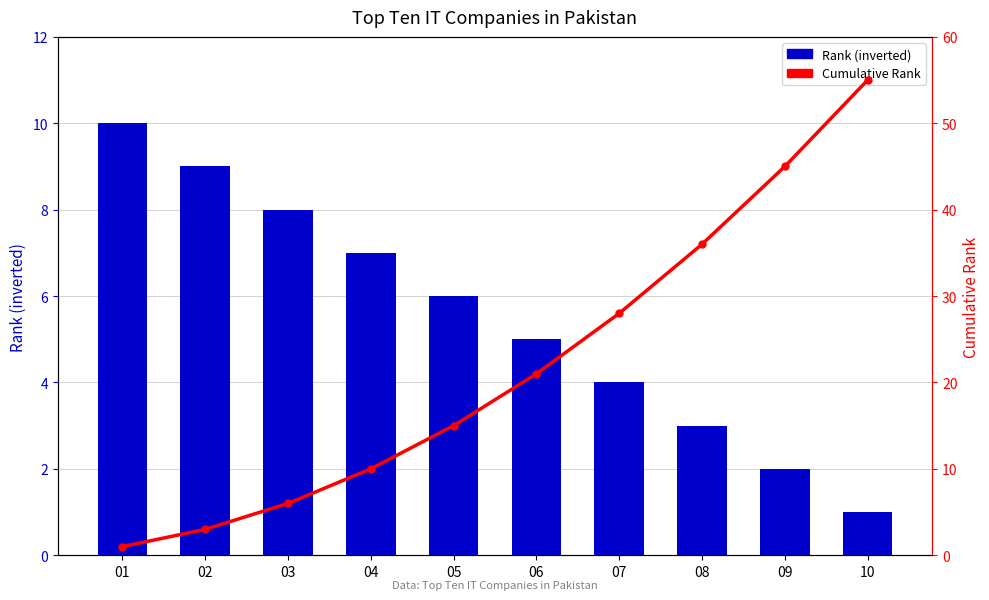

Which category has the highest value across all series?

10